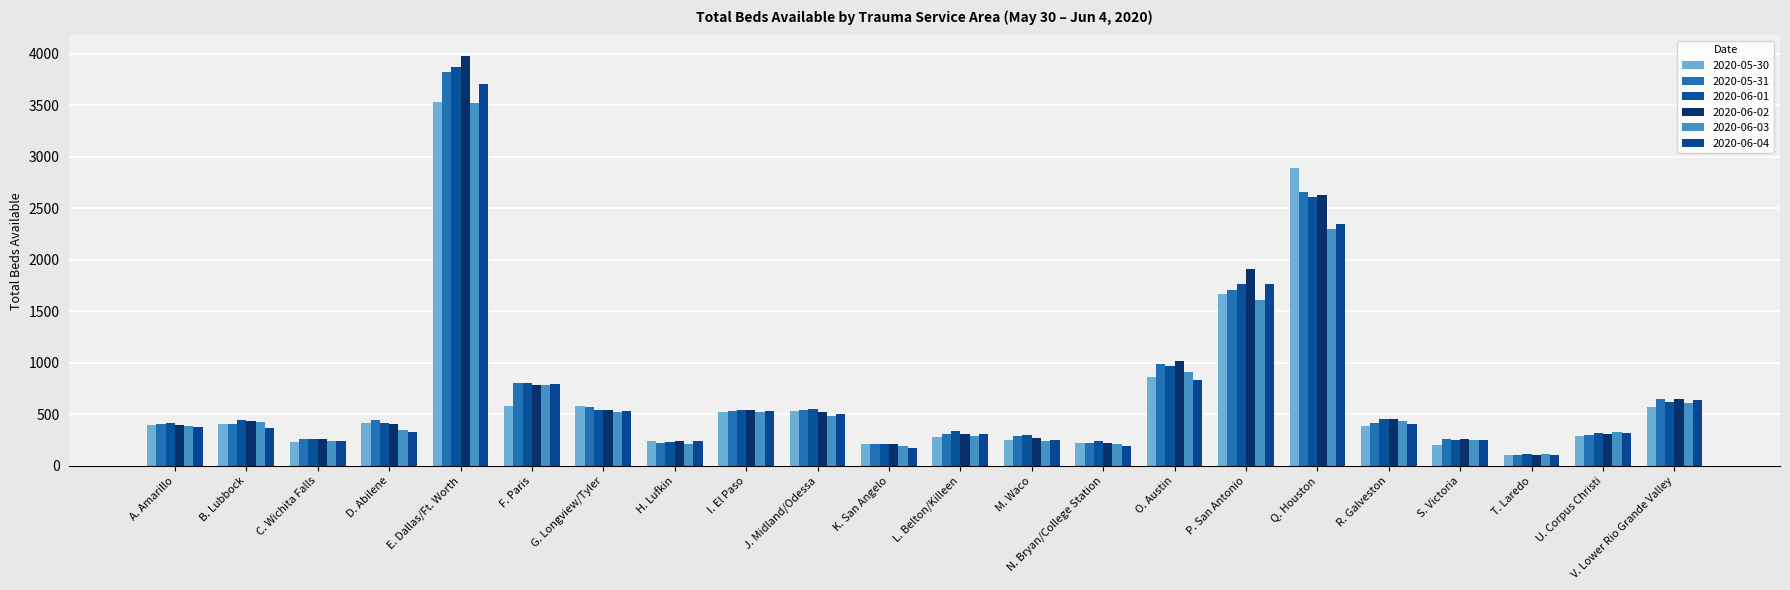

What is the difference between the highest and lowest values at P. San Antonio?

293